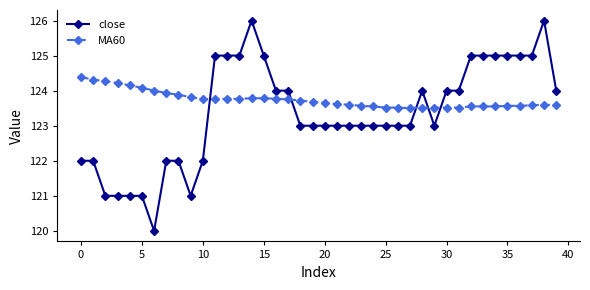

List the series in order of their overall mean, highest first.

MA60, close